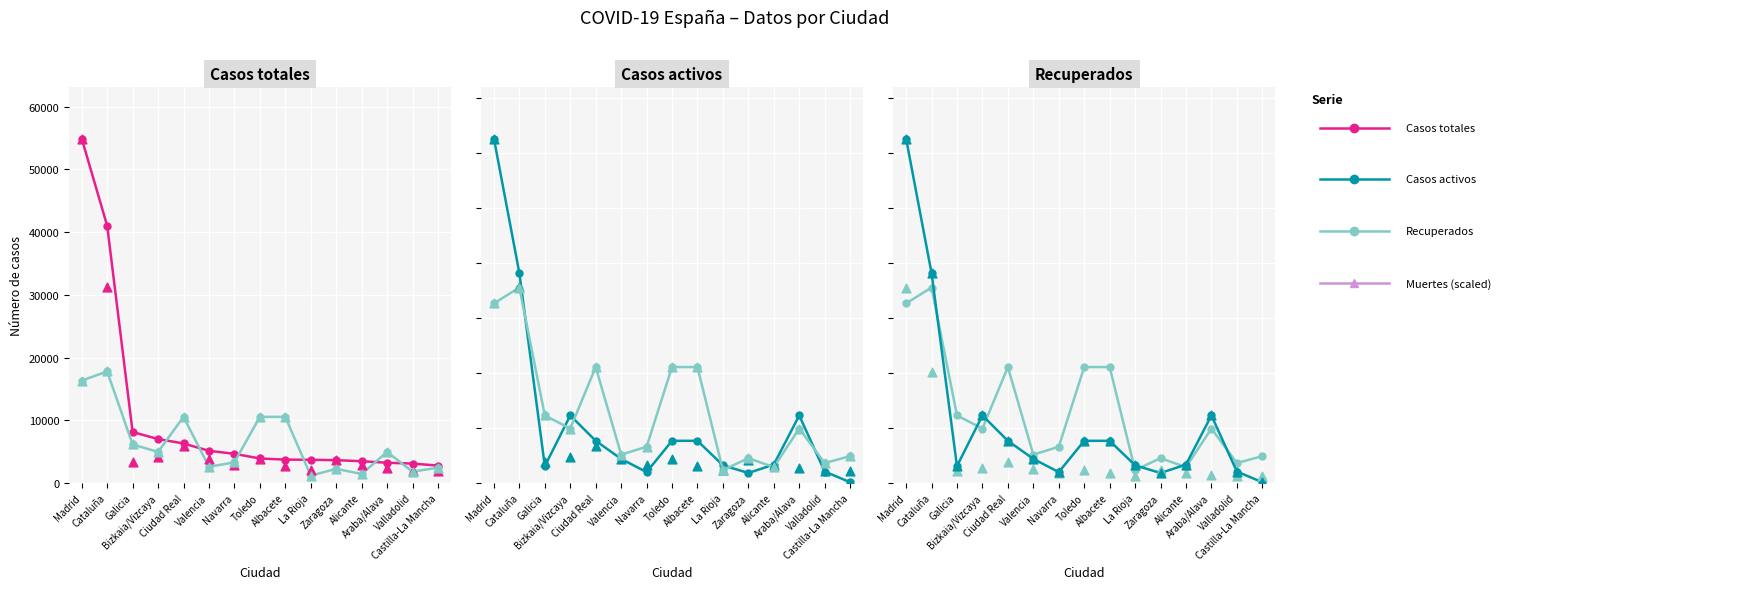

Which series has the largest total across all categories?

Casos totales